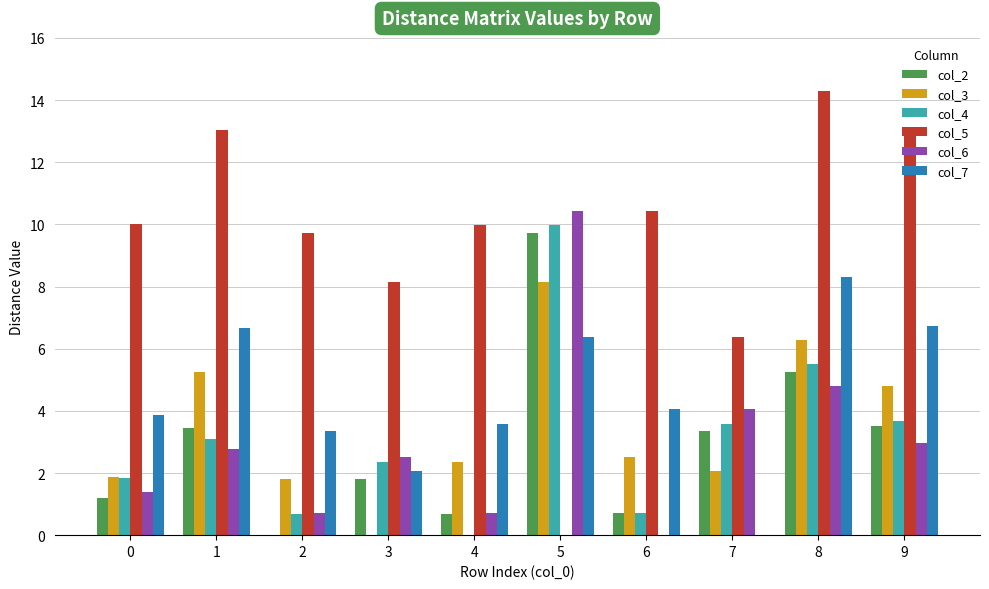

How many distinct data groups are displayed?

6